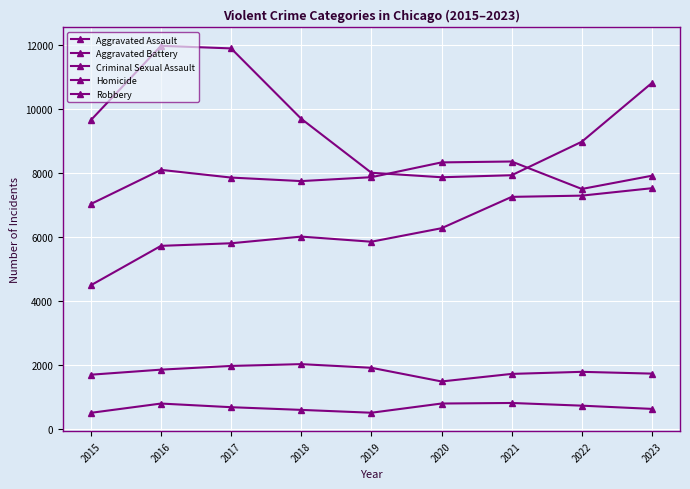

Count the number of categories in the chart.

9